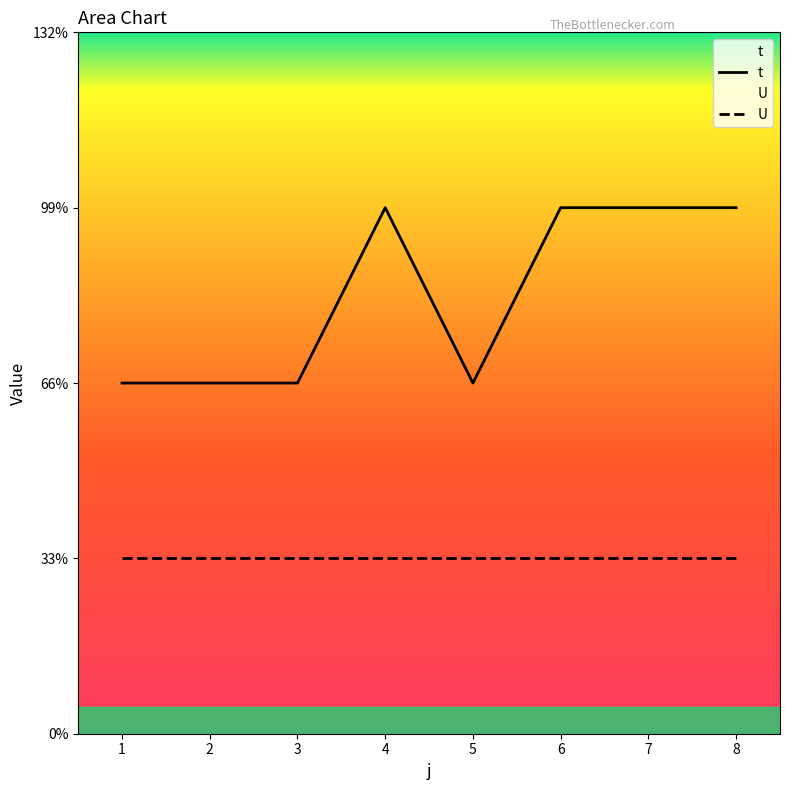

Where is the first local maximum?

4